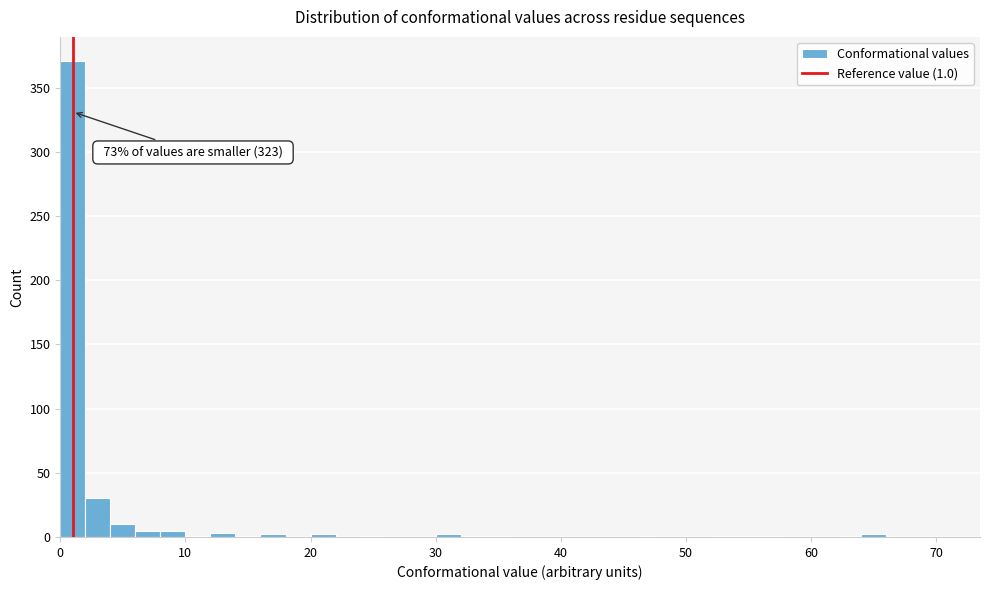

Read against the x-axis, roughly where is the centre of the tallest bar?

1